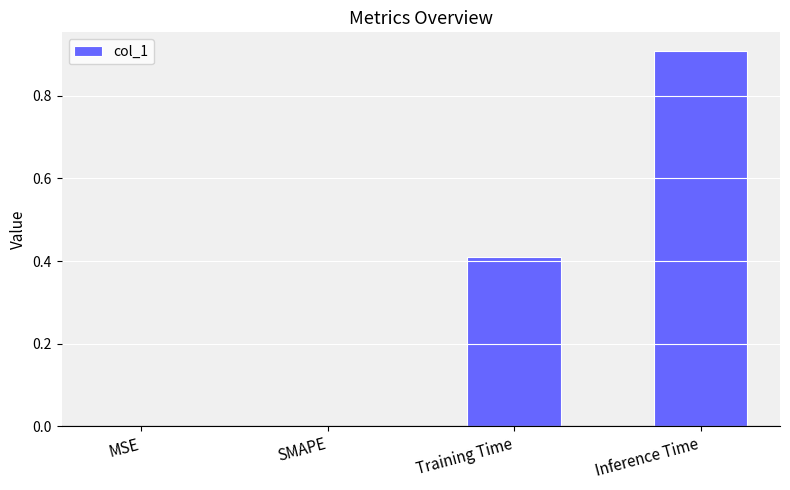

Which has a higher value, MSE or Training Time?

Training Time